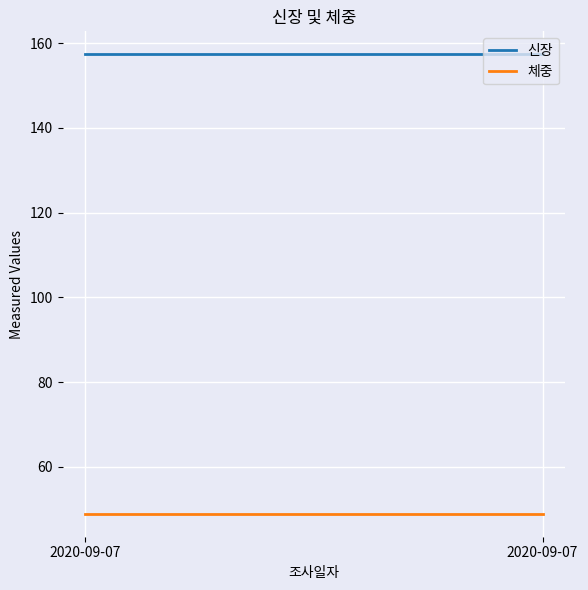

Between 2020-09-07 and 2020-09-07, which is larger?

2020-09-07